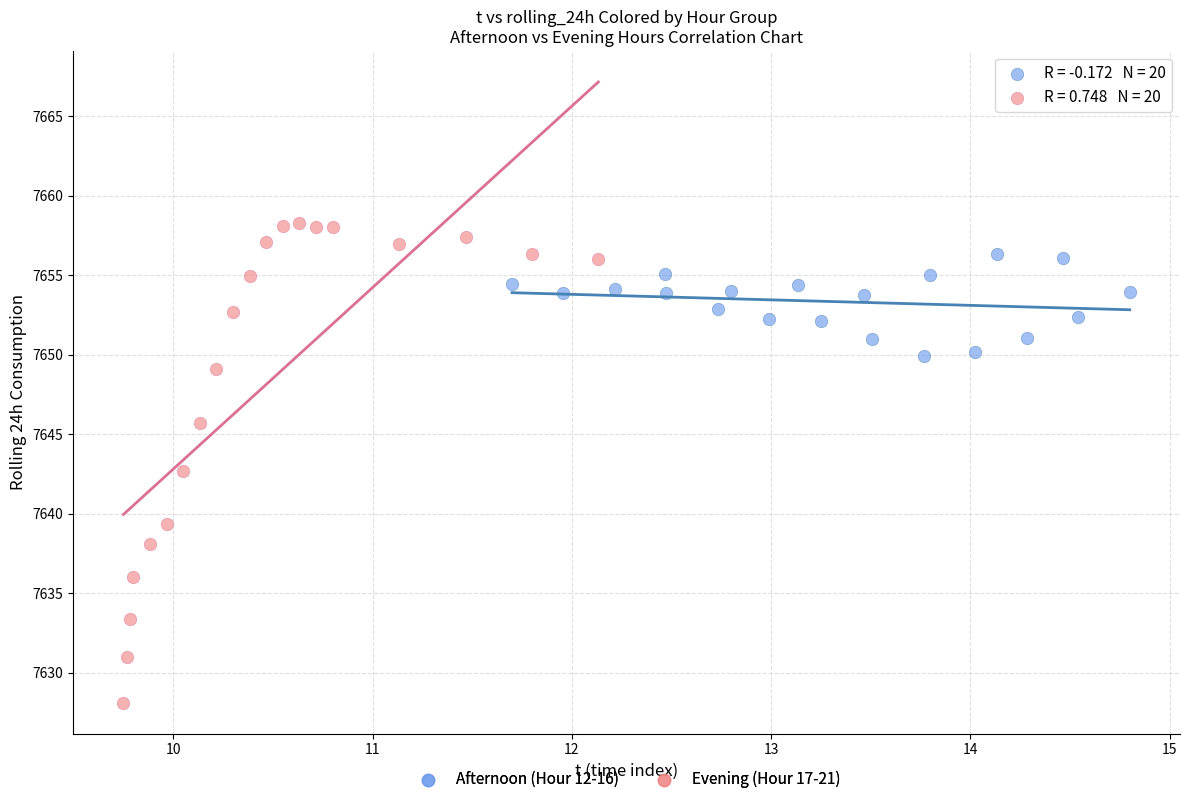

What are all the series names shown in the legend?

Afternoon (Hour 12-16), Evening (Hour 17-21)